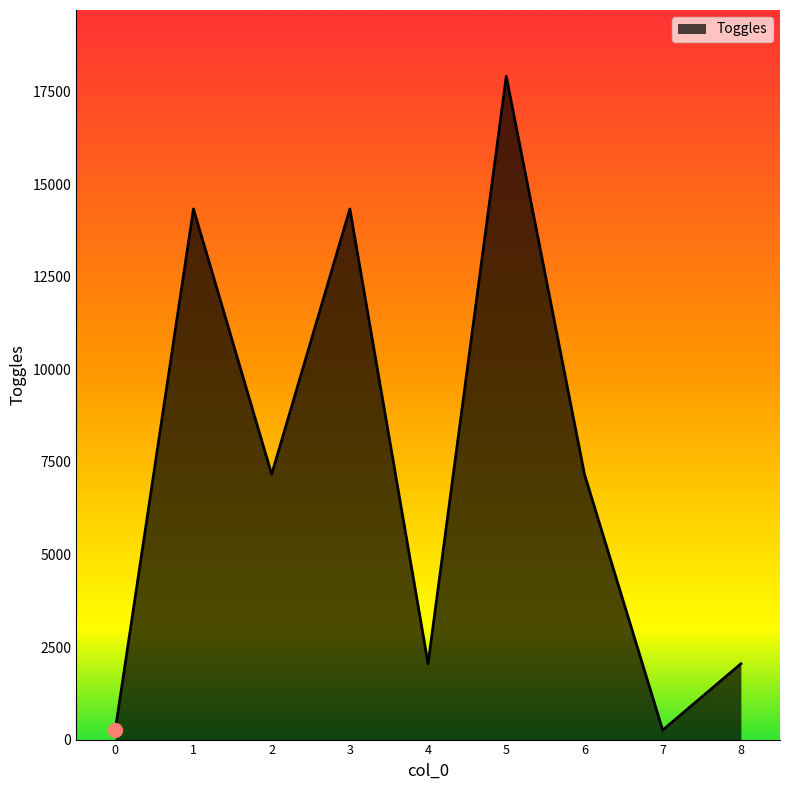

What is the difference between the second highest and second lowest values?

14080